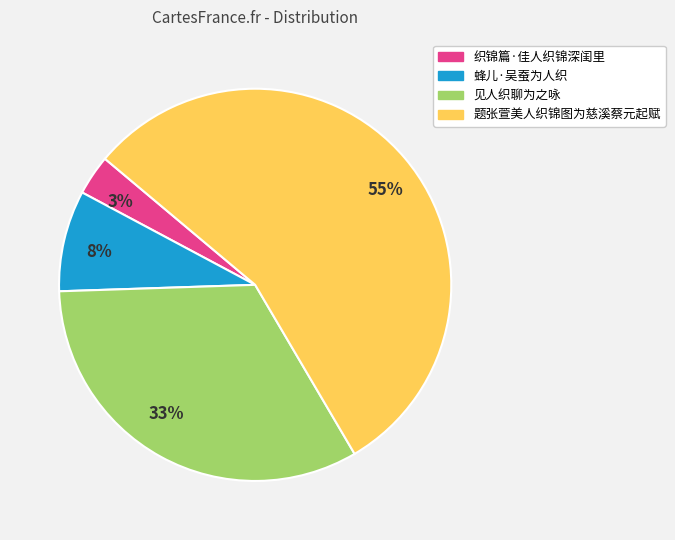

To the nearest percent, what portion does 见人织聊为之咏 represent?

33%